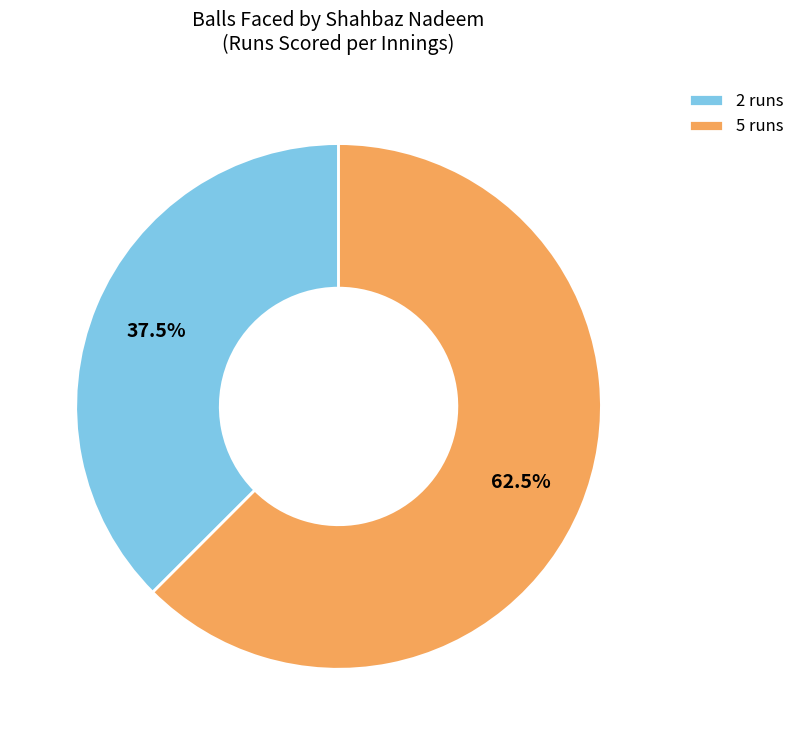

Rank the categories by value from highest to lowest.

5 runs, 2 runs